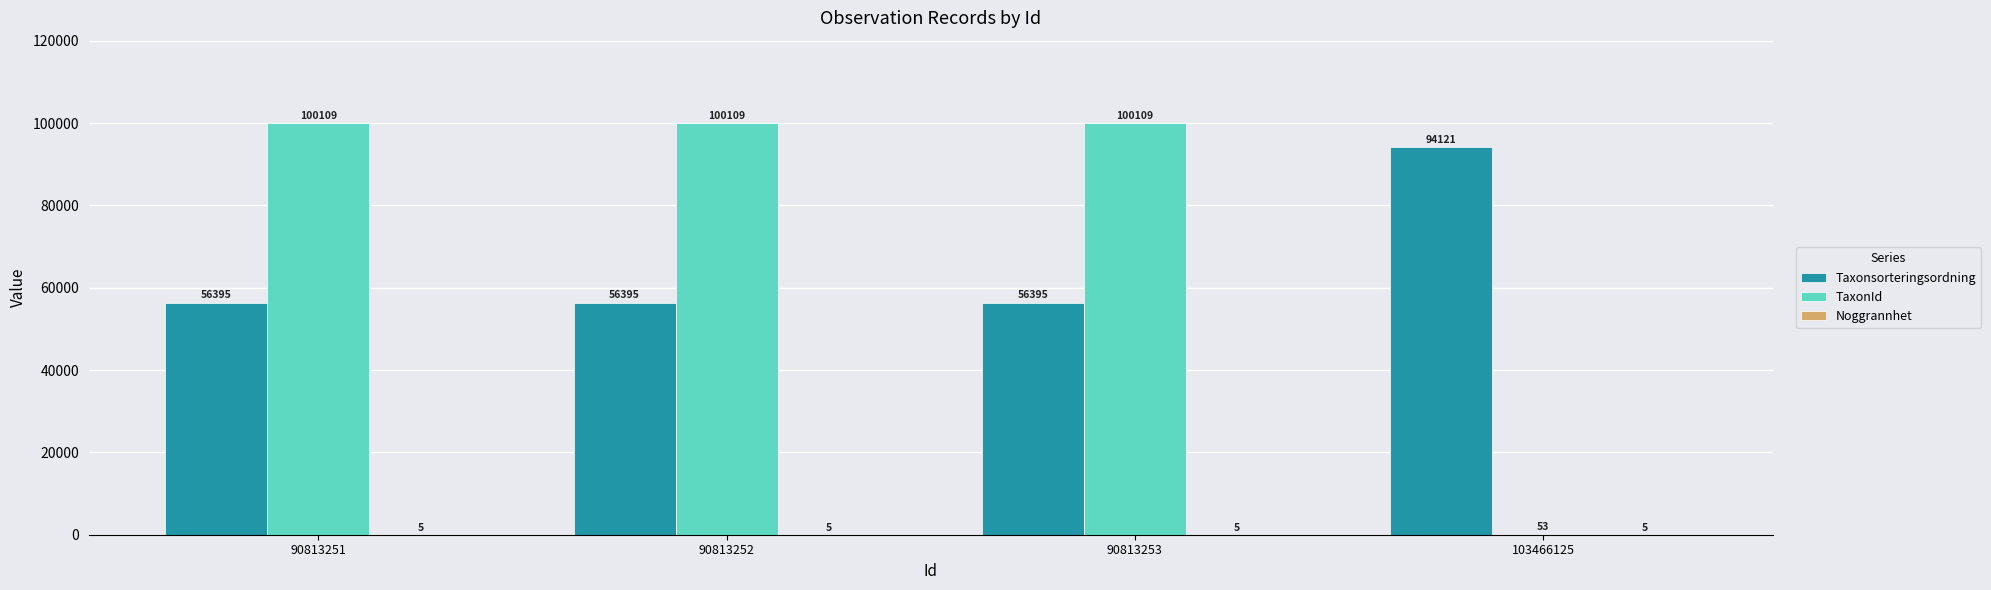

The value of TaxonId at 90813253 is 100109. True or false?

True